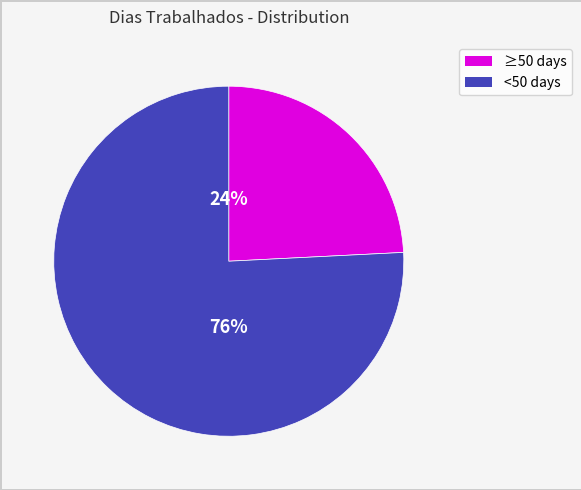

To the nearest percent, what is the average slice percentage?

50%